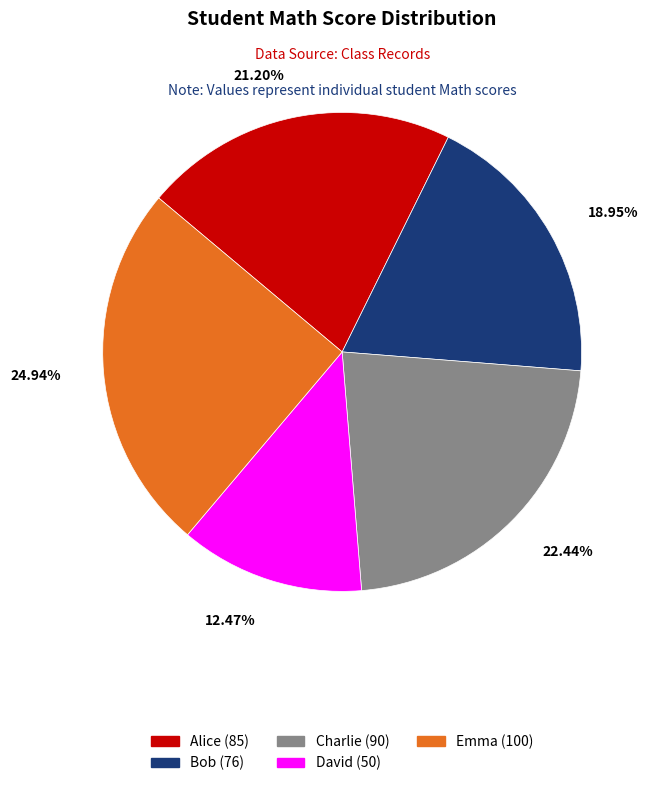

The Charlie slice represents 22% of the pie. True or false?

True